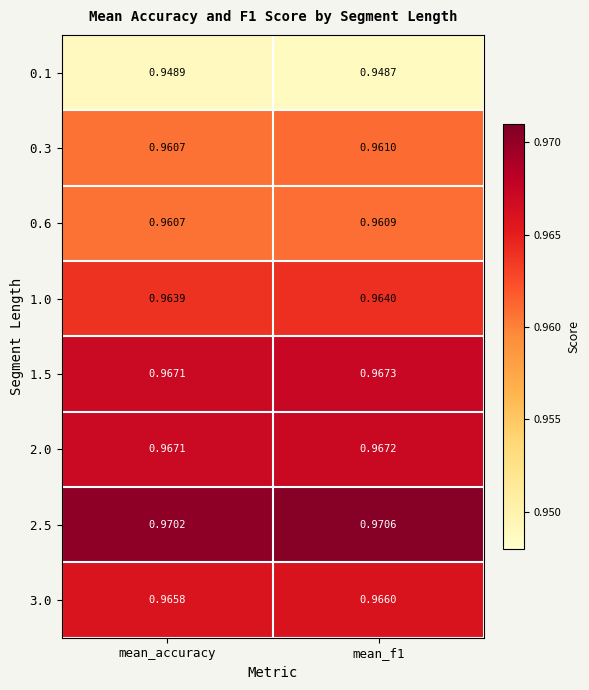

At which label is 0.6 closest to 0?

mean_accuracy